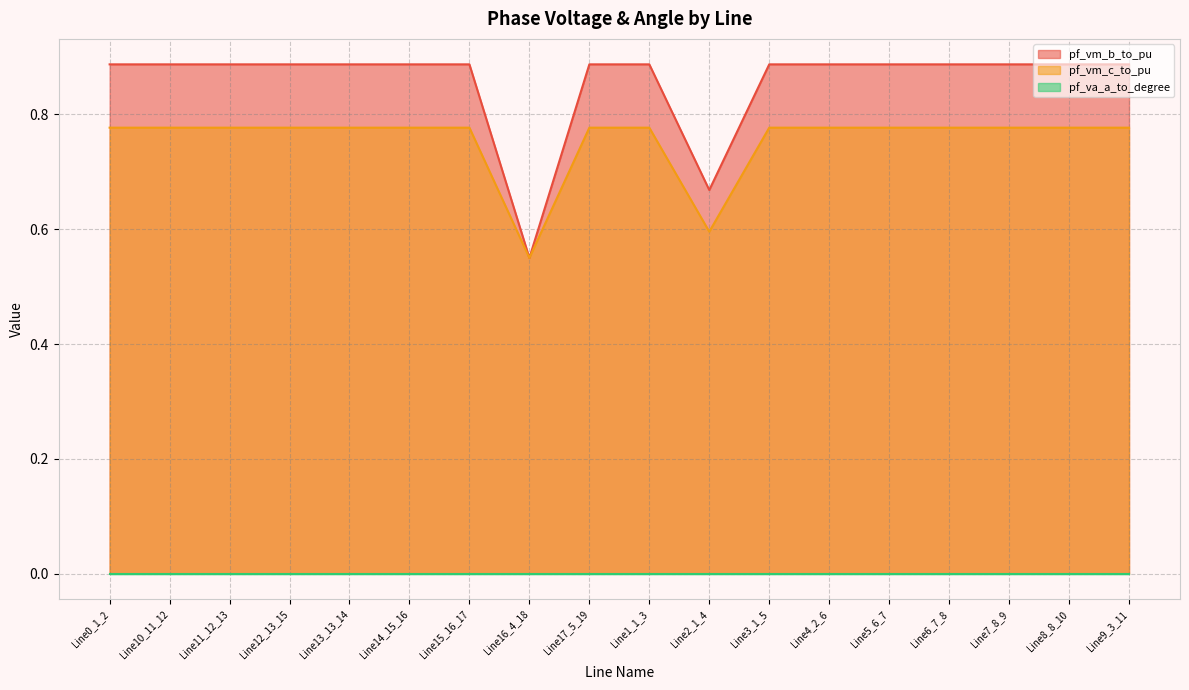

In pf_vm_b_to_pu, how many points are lower than both neighbors (excluding endpoints)?

4